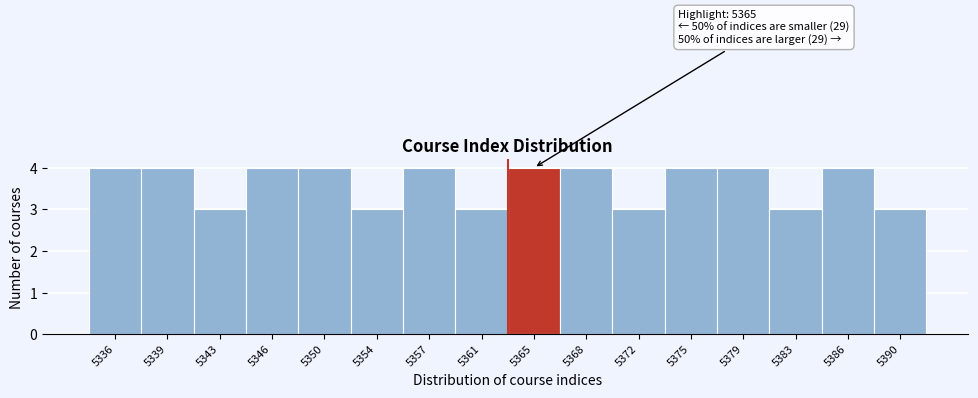

Reading left to right, extract all data points from this chart.

4	4	3	4	4	3	4	3	4	4	3	4	4	3	4	3